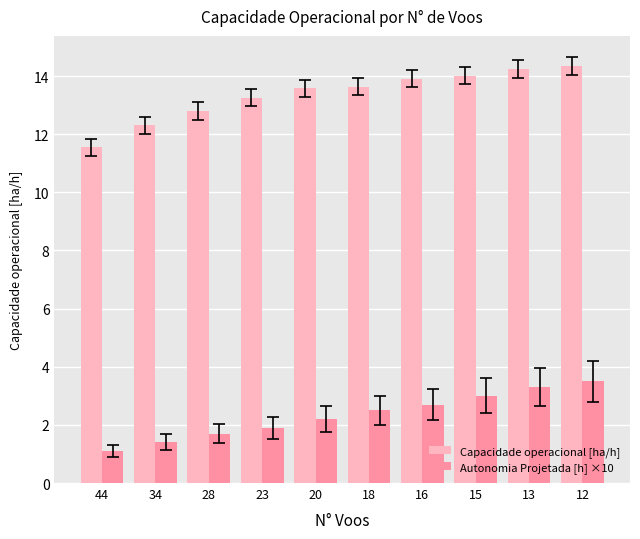

What is the sum of all Capacidade operacional [ha/h] values?

133.6